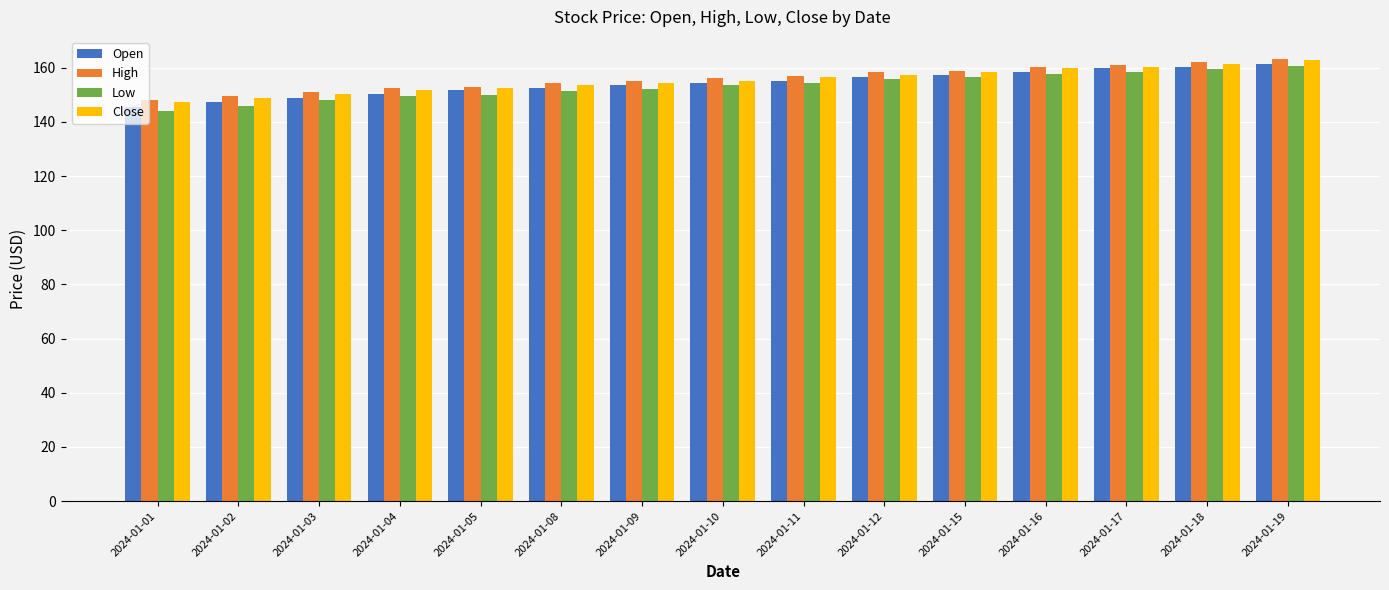

What is the total value across all series at 2024-01-11?

623.5